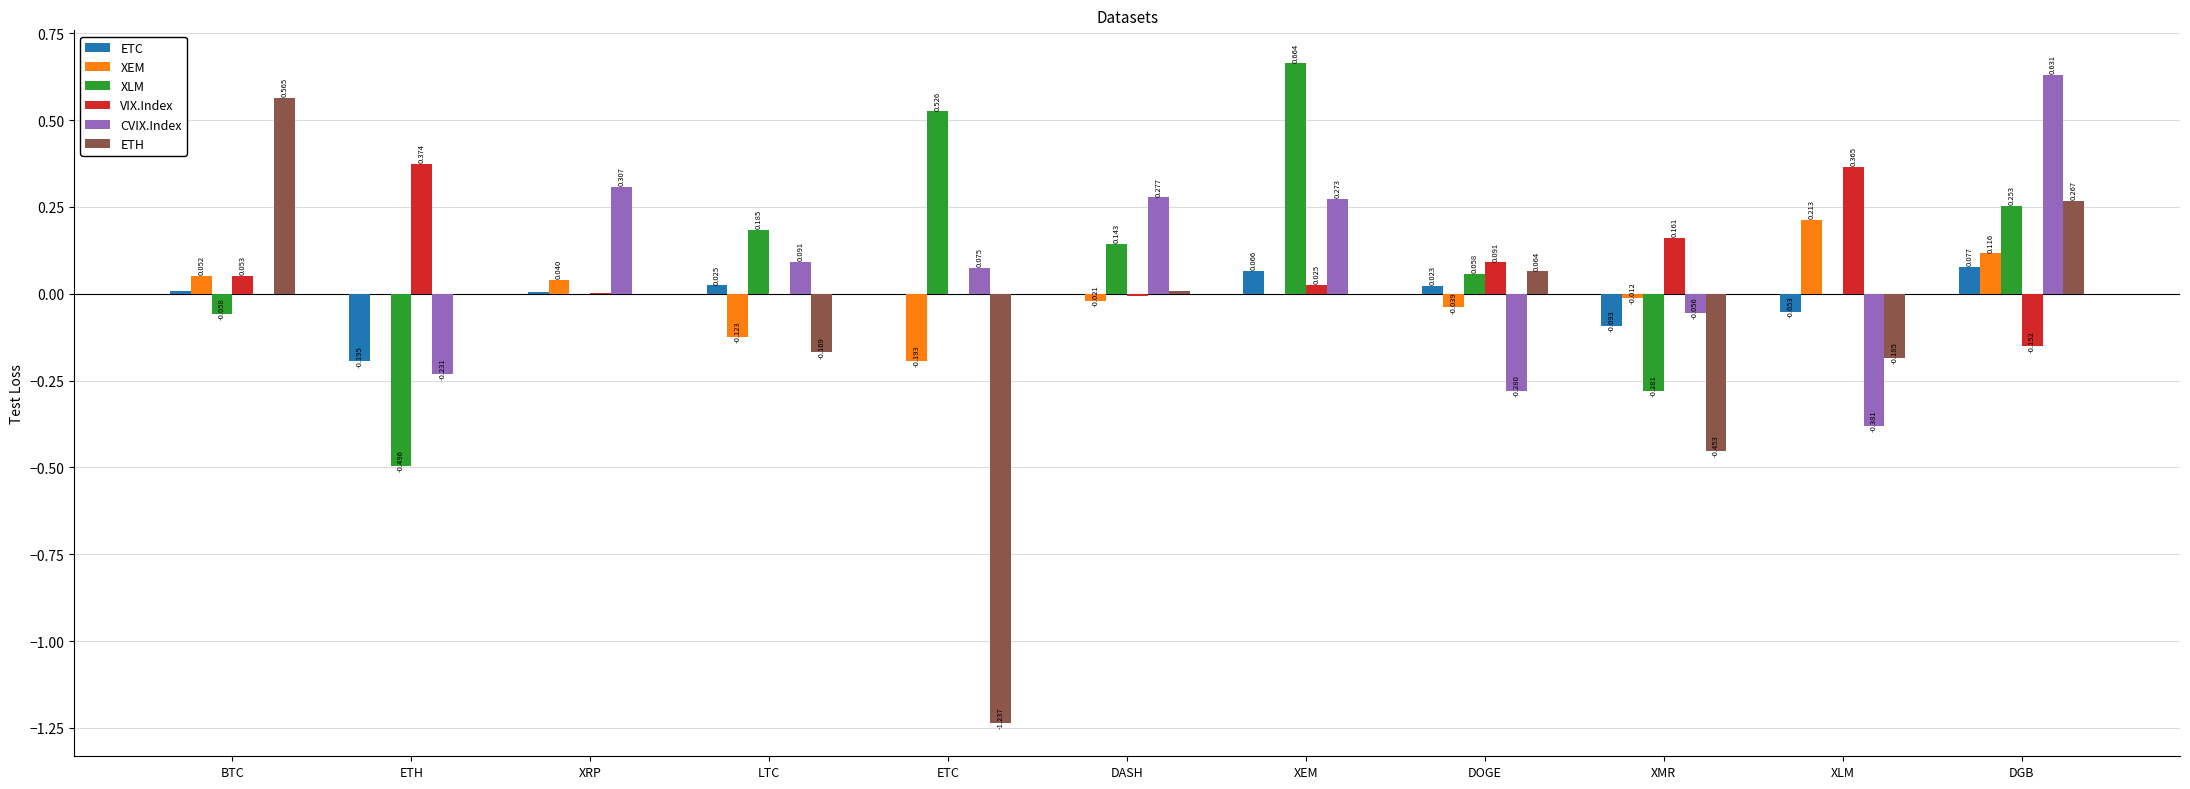

Between ETC and XLM, which series saw the biggest shift?

ETH